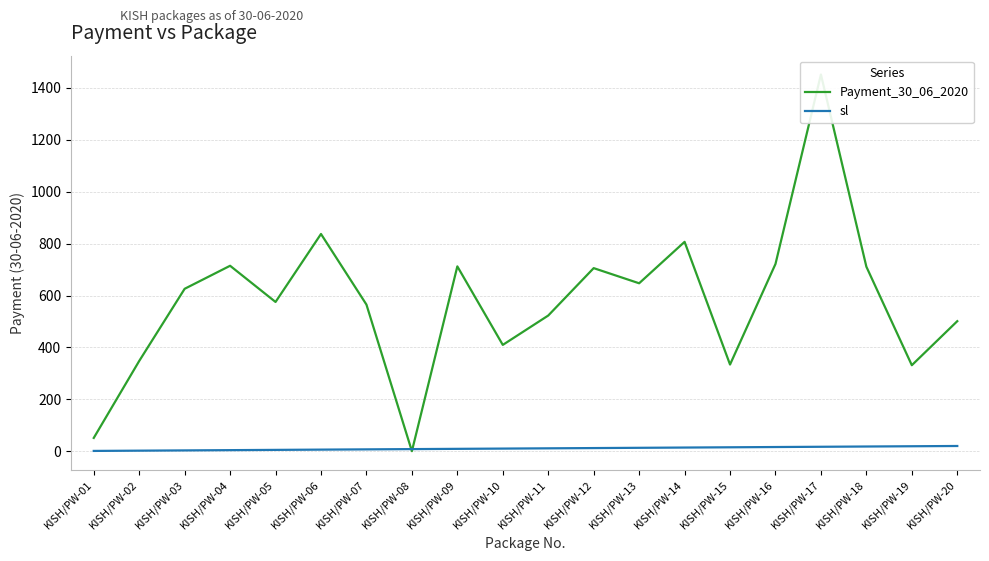

Is it true that sl equals 1.0 at KISH/PW-01?

True